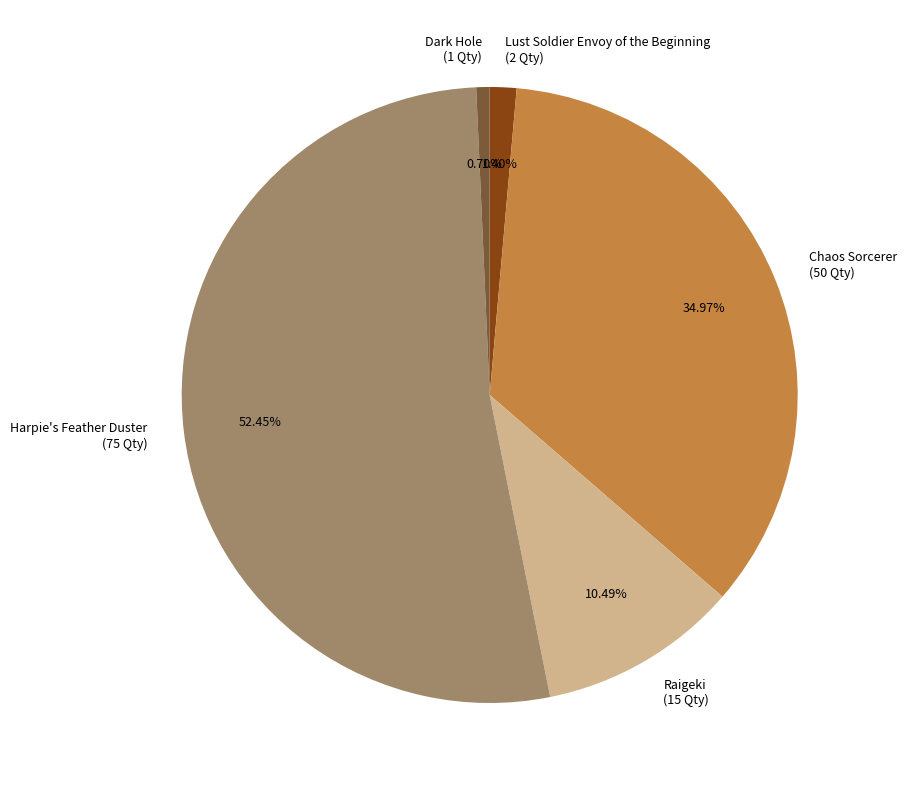

Which slice is the smallest?

Dark Hole